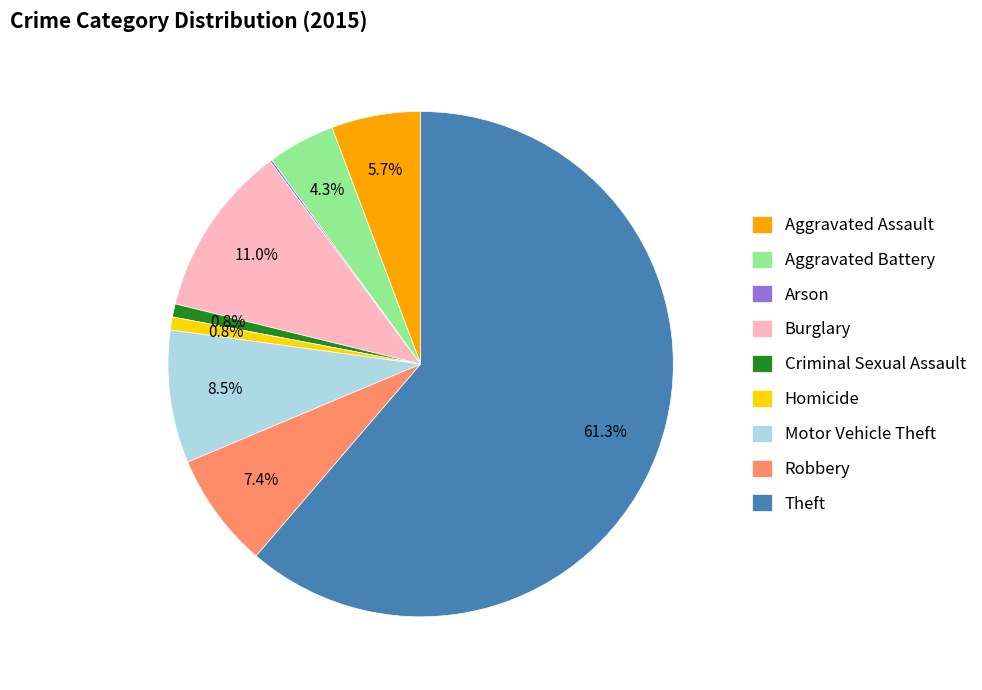

What percentage is the Aggravated Battery slice, to the nearest percent?

4%